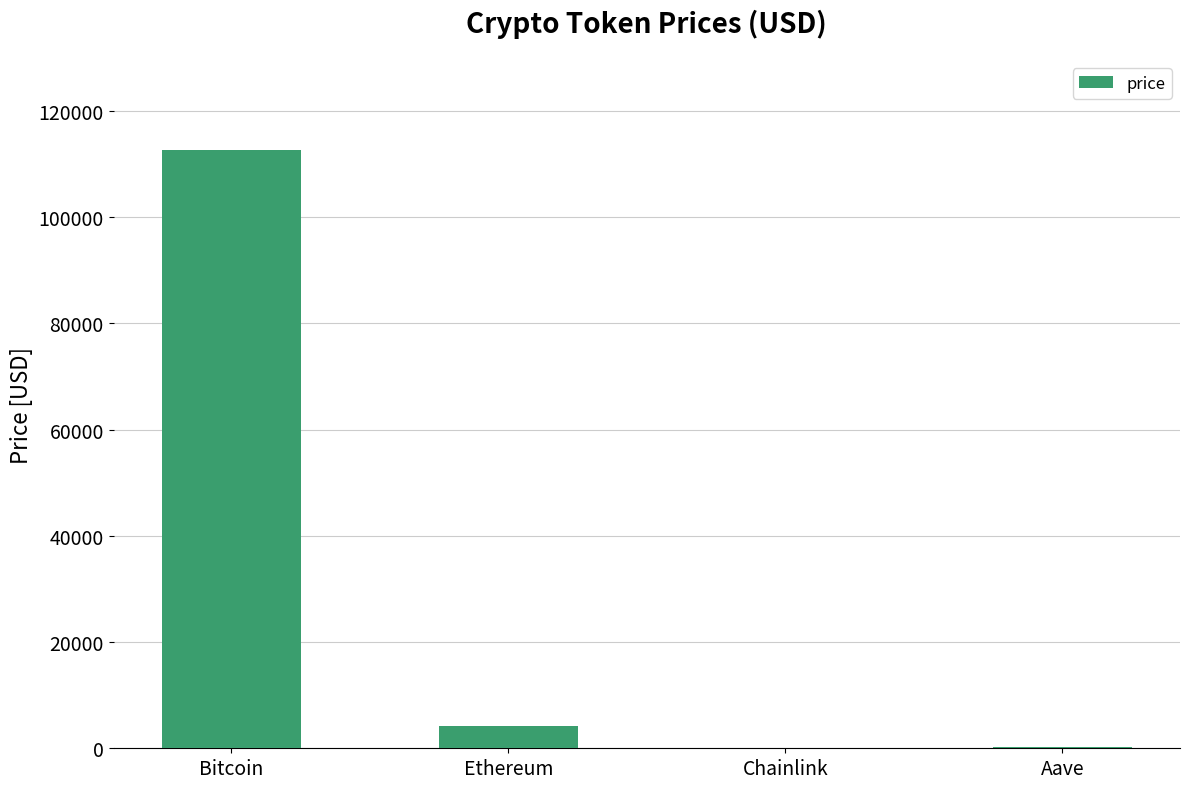

What is the sum of the values at Bitcoin and Ethereum?

116823.4